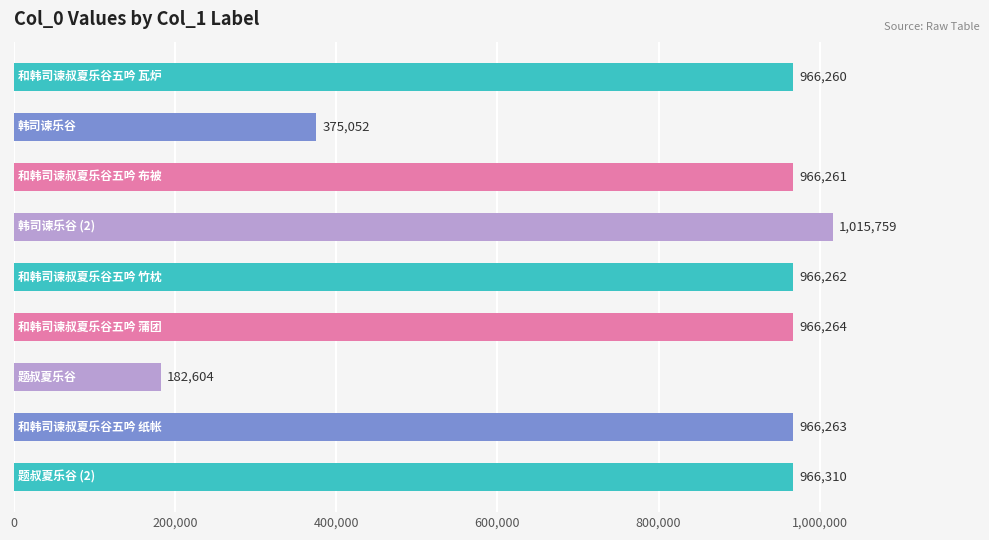

What is the average value?

819004